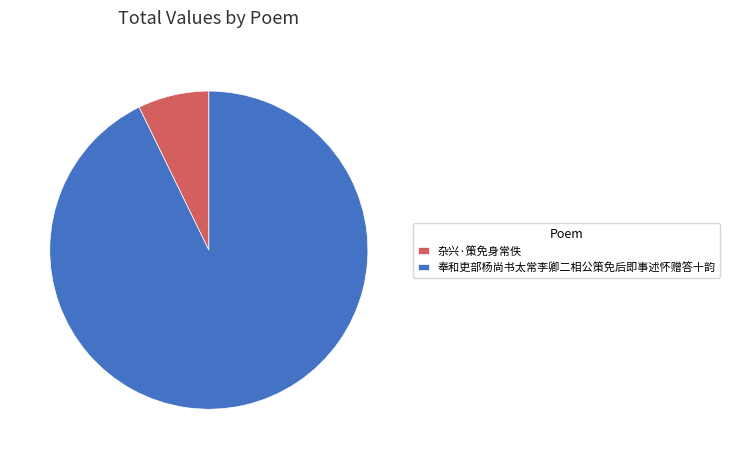

Rank the categories by value from highest to lowest.

奉和吏部杨尚书太常李卿二相公策免后即事述怀赠答十韵, 杂兴·策免身常佚